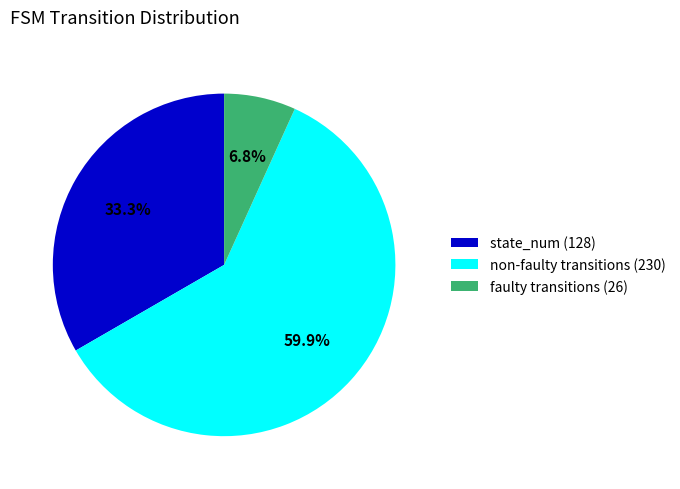

Combined, do non-faulty transitions (230) and faulty transitions (26) account for over 50%?

Yes